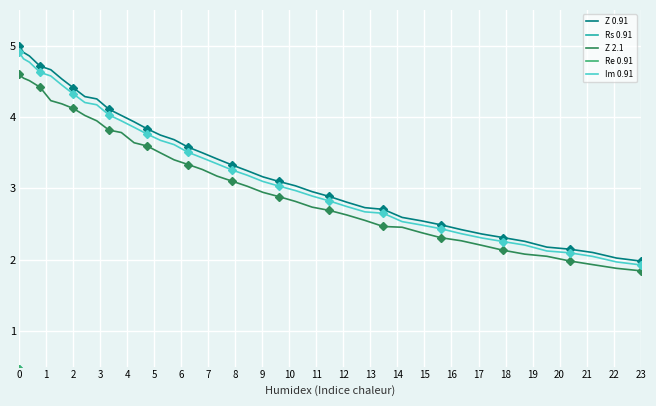

True or false: Rs 0.91 and Z 2.1 cross at least once.

False